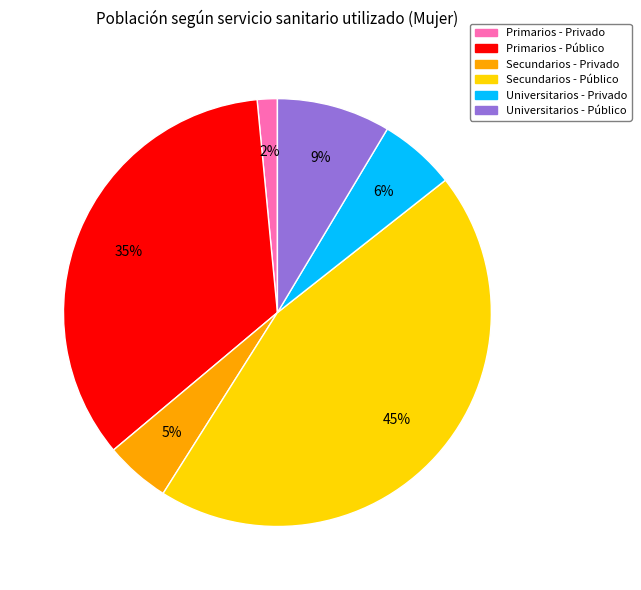

True or false: Secundarios - Público accounts for 57% of the total.

False